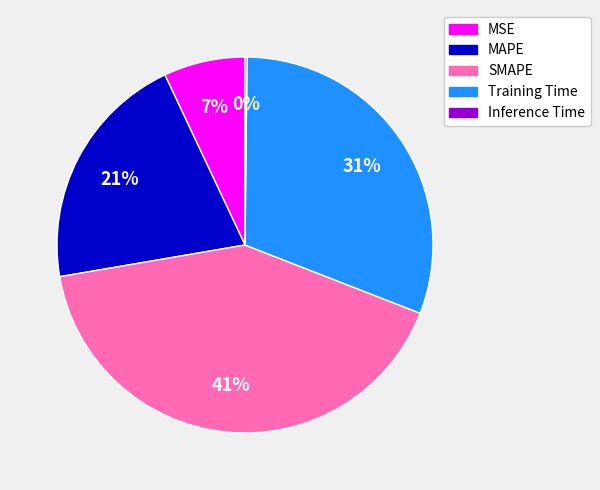

What is the ratio of the value at SMAPE to the value at MAPE?

2.0